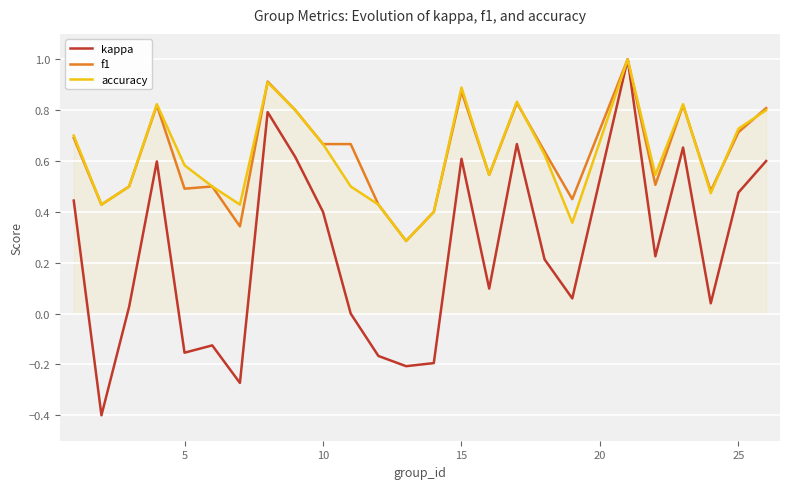

Which series has the largest range (max minus min)?

kappa